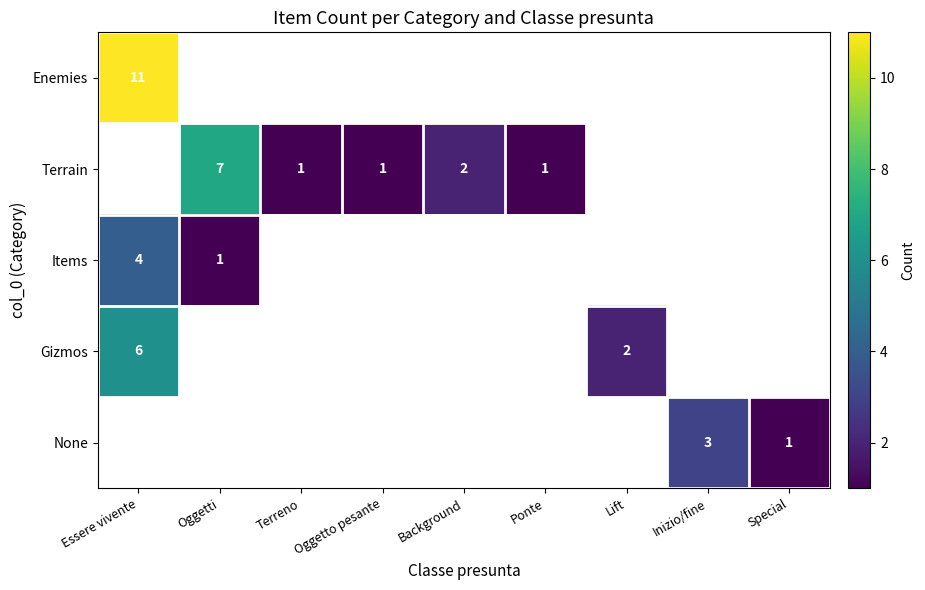

The value of Items at Essere vivente is 4. True or false?

True